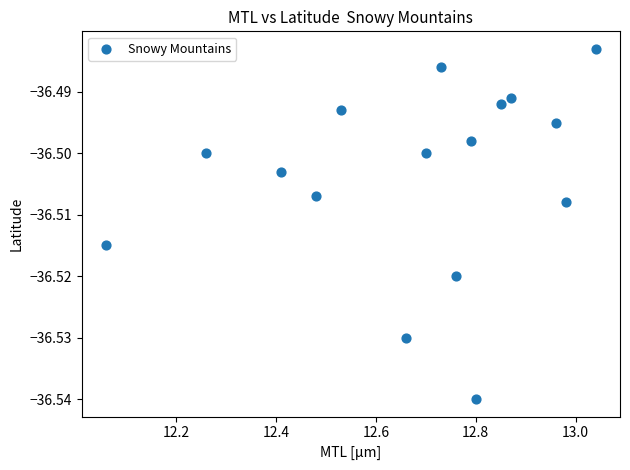

What is the range of X values (max minus min)?

1.0